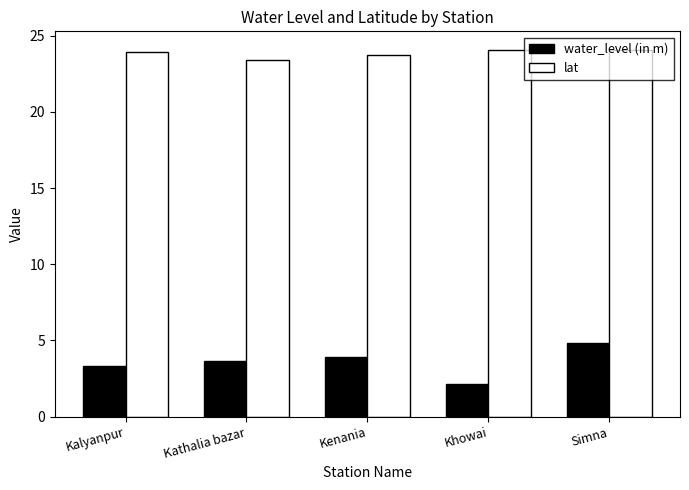

List the labels in order of water_level (in m) value, smallest first.

Khowai, Kalyanpur, Kathalia bazar, Kenania, Simna